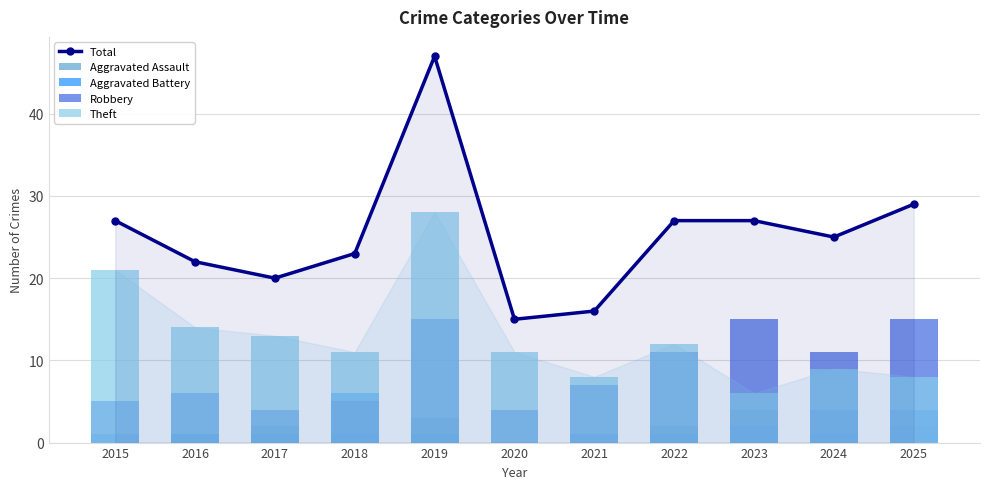

What is the sum of all Aggravated Assault values?

16